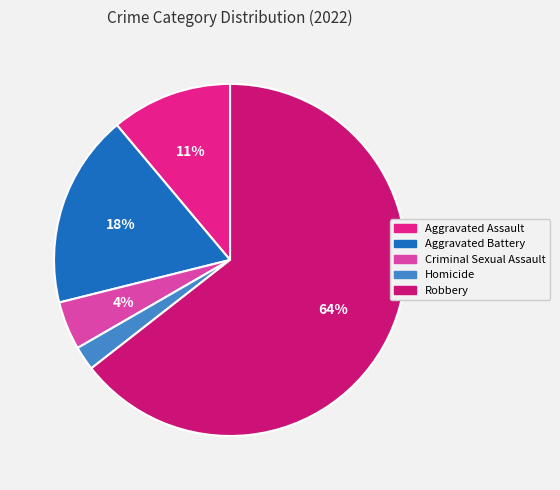

What is the smallest slice in the pie chart?

Homicide